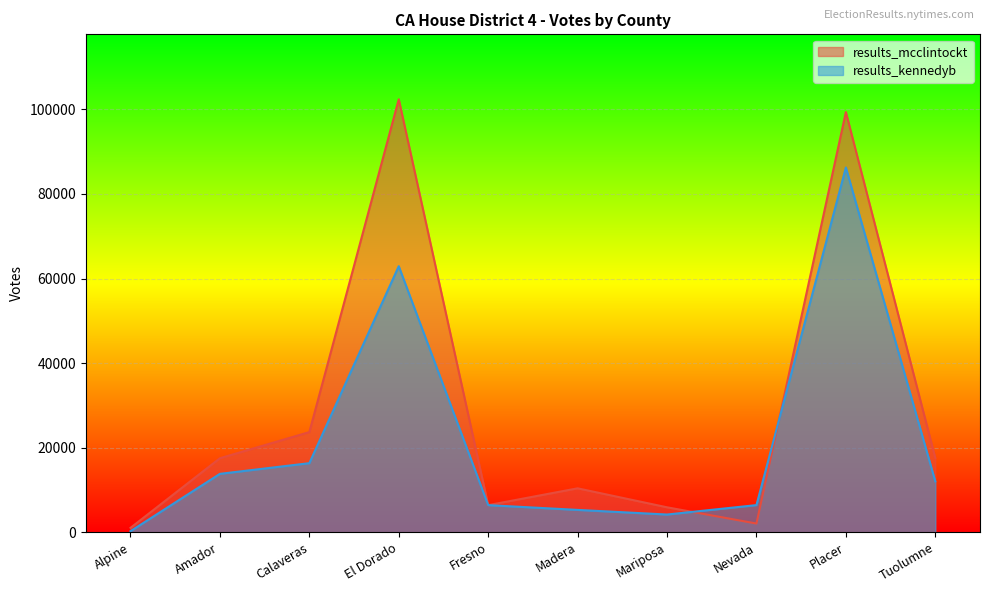

At how many categories does at least one series exceed 71582?

2